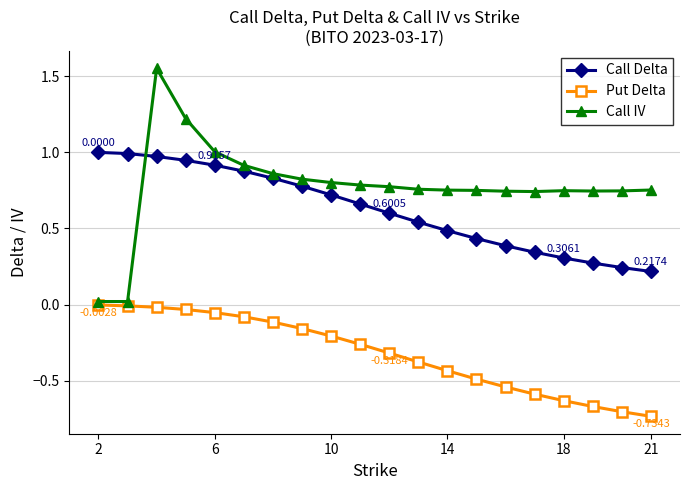

Rank the series by their maximum value, from lowest to highest.

Put Delta, Call Delta, Call IV